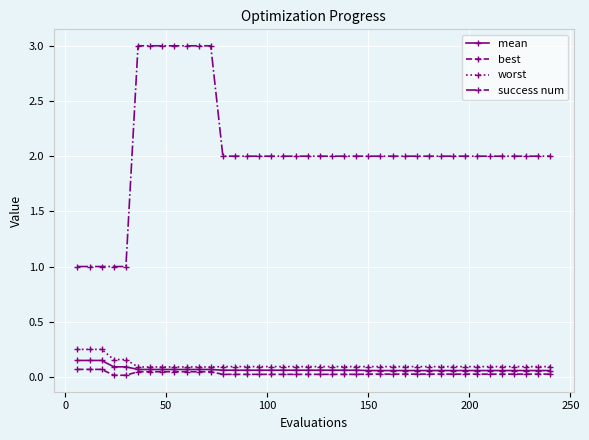

Which series has the largest total across all categories?

success num